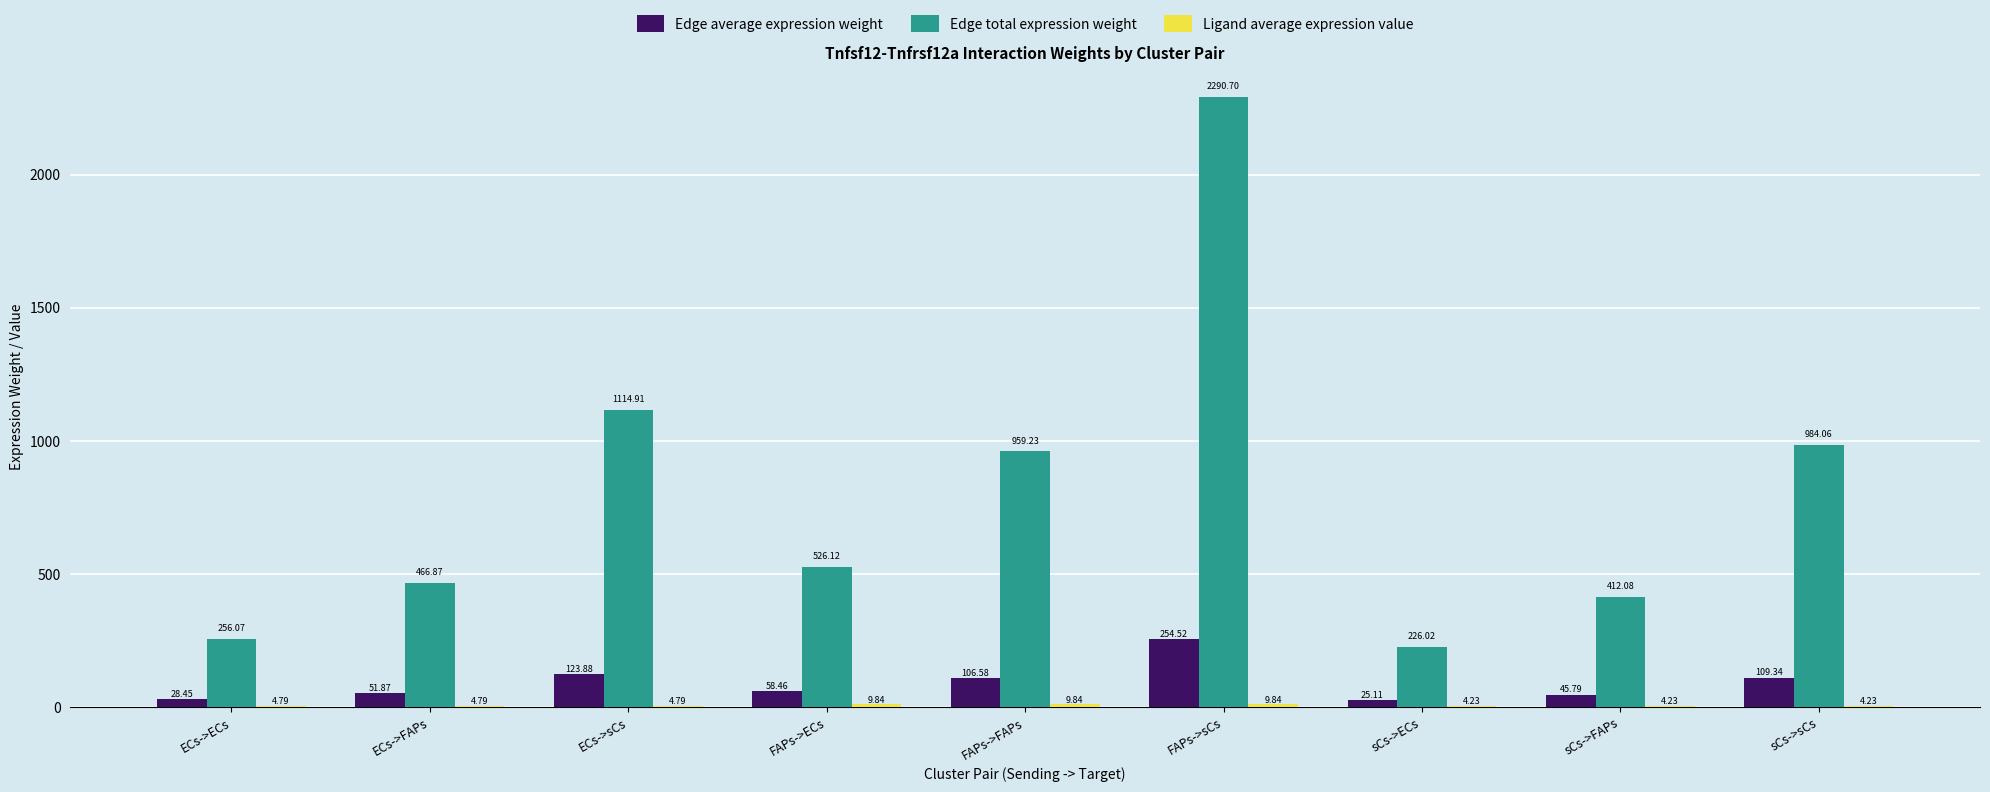

How many series are shown in this chart?

3